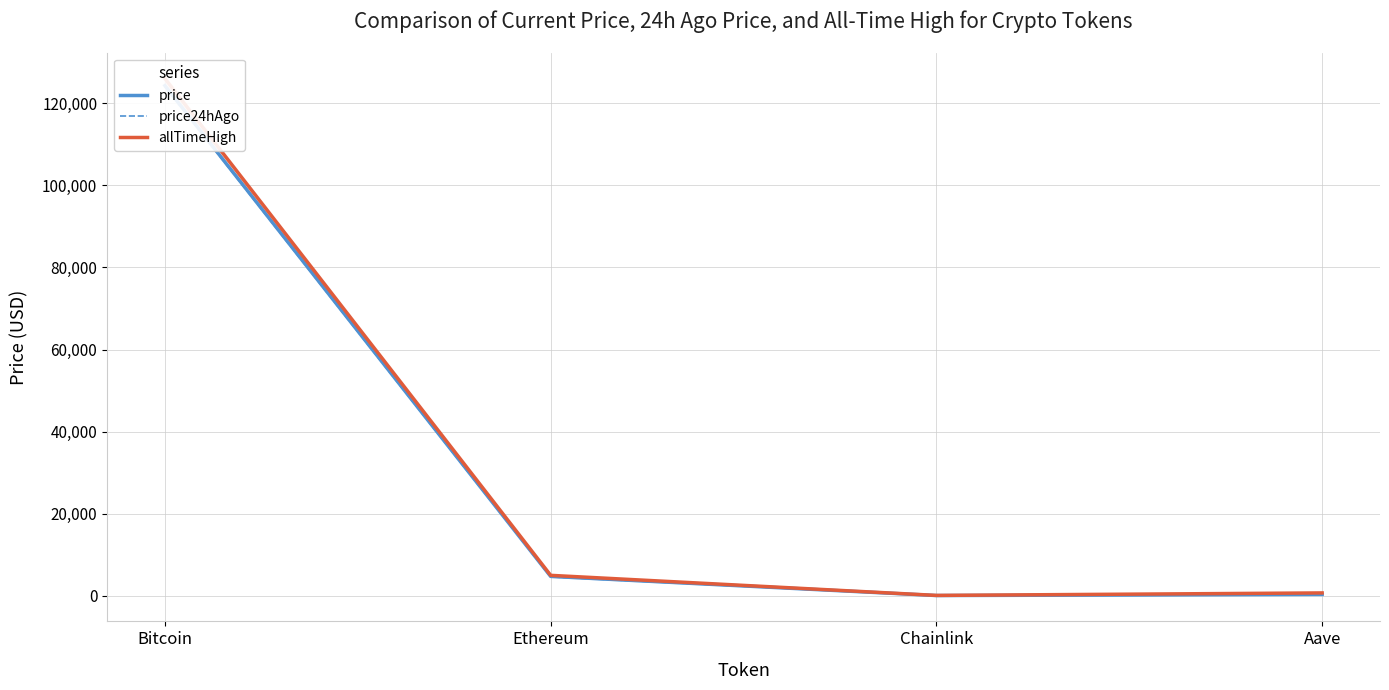

Reading left to right, what are all the values shown in this chart?

price: Bitcoin=124339.0	Ethereum=4694.8	Chainlink=22.8	Aave=290.9
price24hAgo: Bitcoin=124109.0	Ethereum=4569.2	Chainlink=22.1	Aave=290.4
allTimeHigh: Bitcoin=126080.0	Ethereum=4946.1	Chainlink=52.7	Aave=661.7